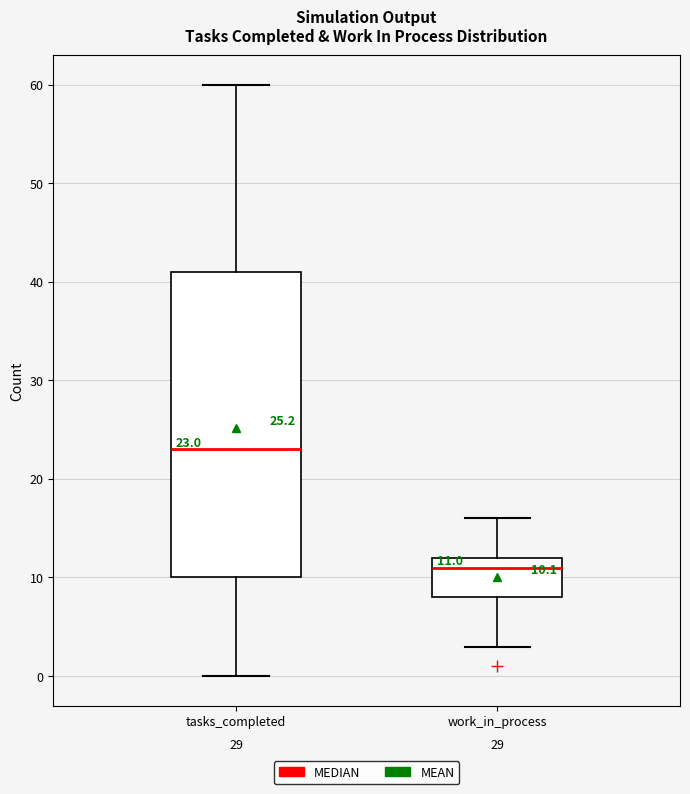

Which box has the lowest median line?

work_in_process